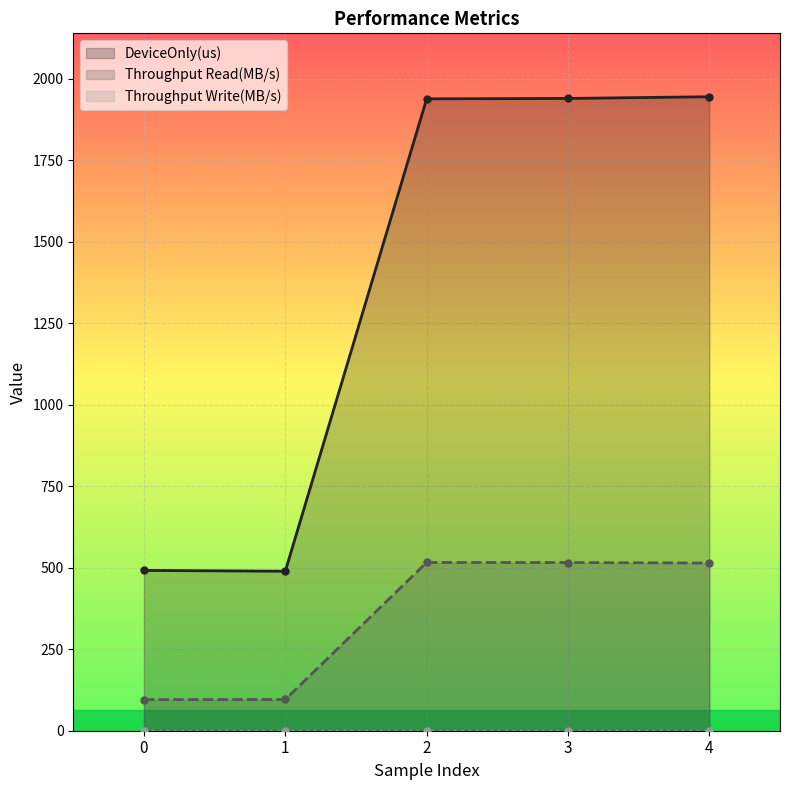

The value of DeviceOnly(us) at 1 is 489.2. True or false?

True